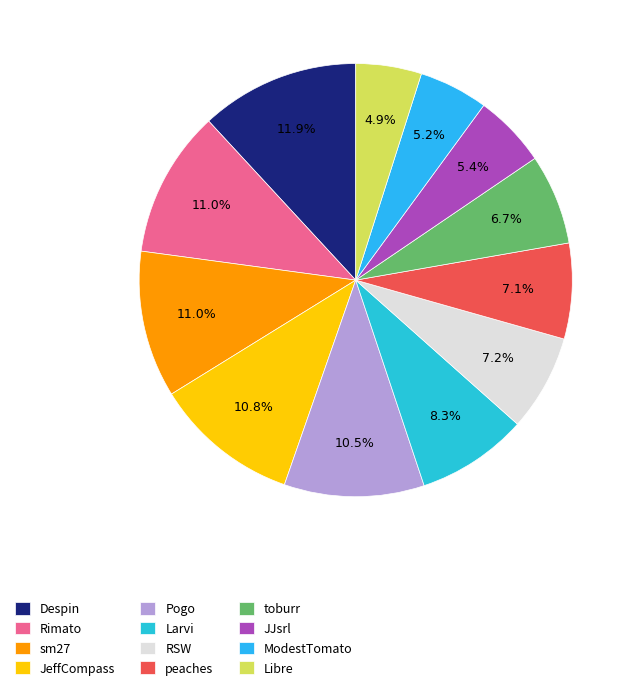

True or false: ModestTomato accounts for 5% of the total.

True